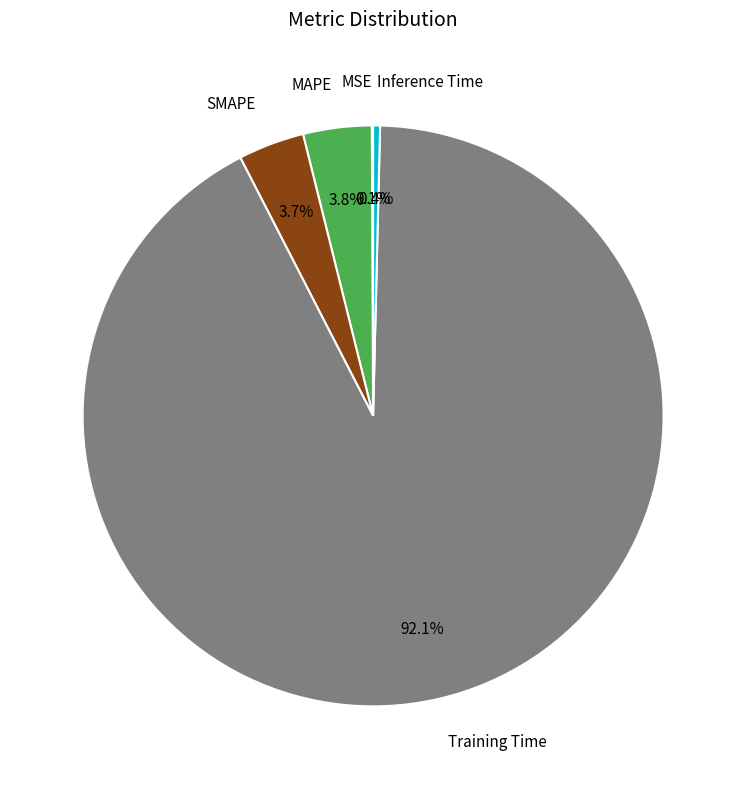

Is there any slice that represents more than half of the pie?

Yes